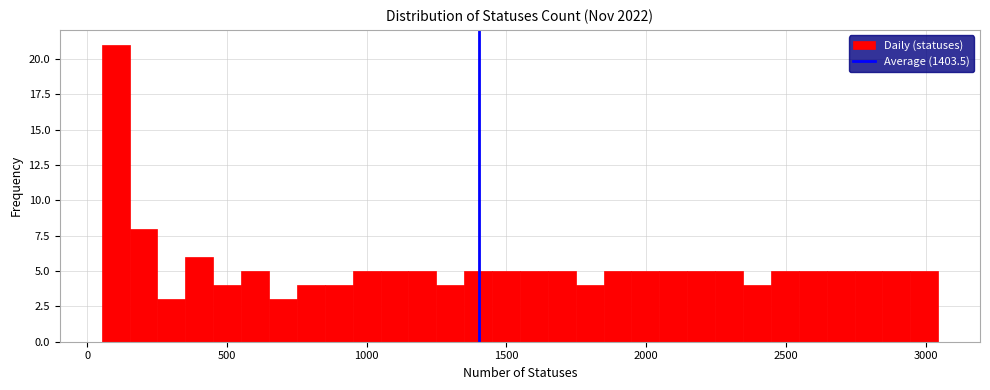

Read against the x-axis, roughly where is the centre of the tallest bar?

100